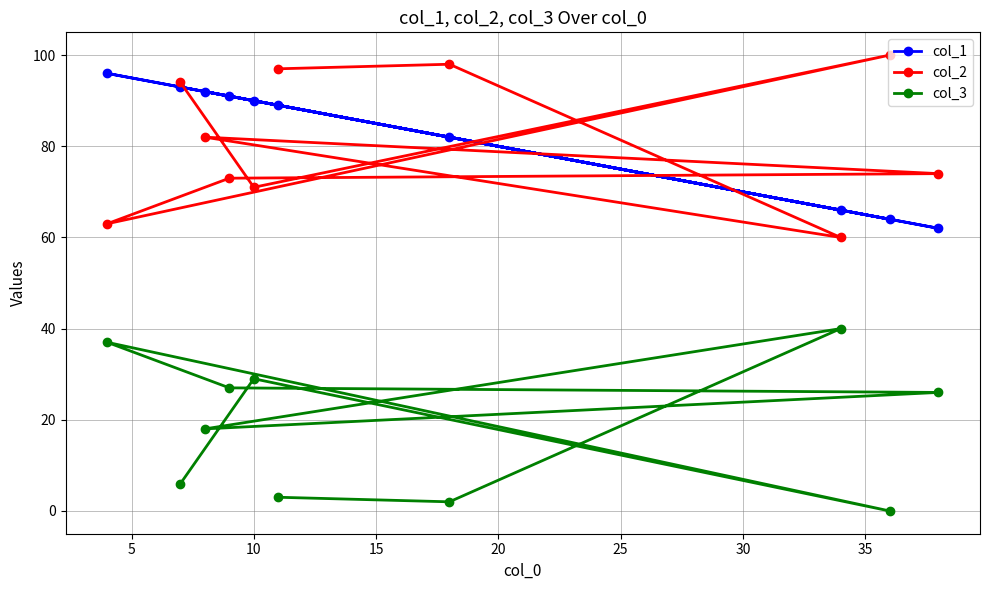

Reading left to right, list all the values displayed in this chart.

col_1: 96	93	92	91	90	89	82	66	64	62
col_2: 63	94	82	73	71	97	98	60	100	74
col_3: 37	6	18	27	29	3	2	40	0	26